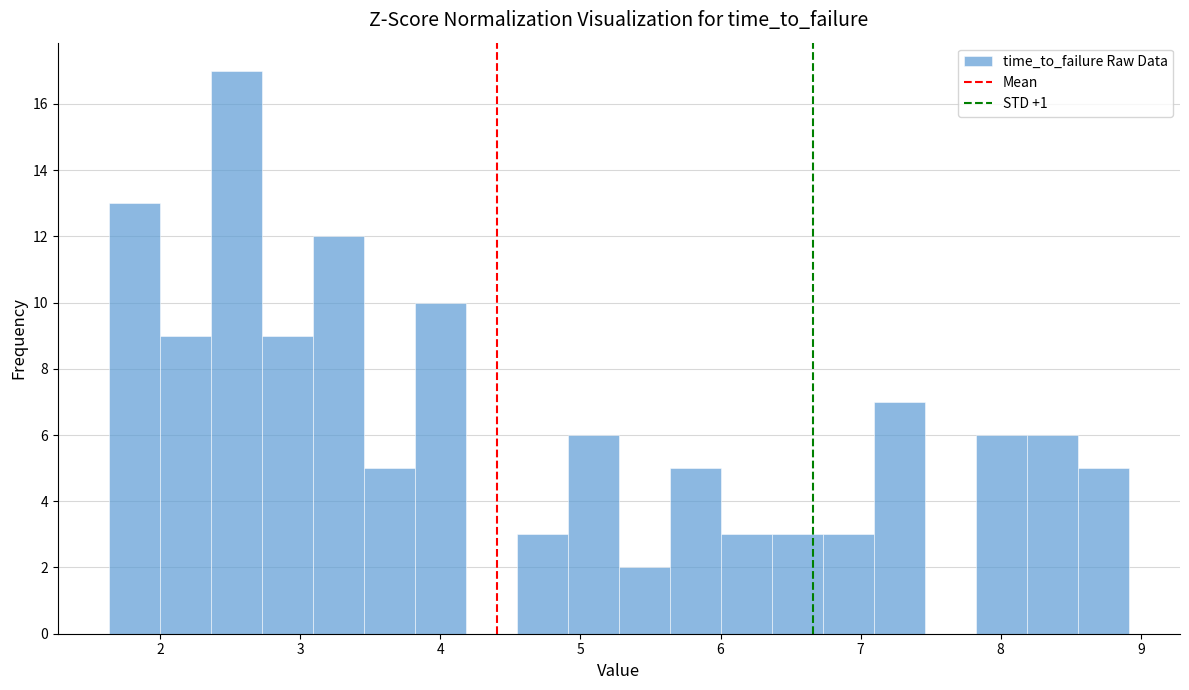

Read against the x-axis, roughly where is the centre of the tallest bar?

2.5